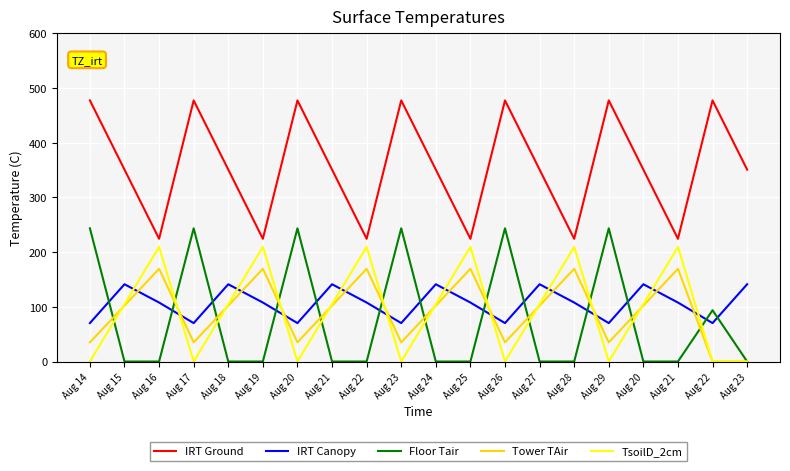

Rank the categories by IRT Ground value from lowest to highest.

Aug 16, Aug 19, Aug 22, Aug 25, Aug 28, Aug 21, Aug 15, Aug 18, Aug 21, Aug 24, Aug 27, Aug 20, Aug 23, Aug 14, Aug 17, Aug 20, Aug 23, Aug 26, Aug 29, Aug 22